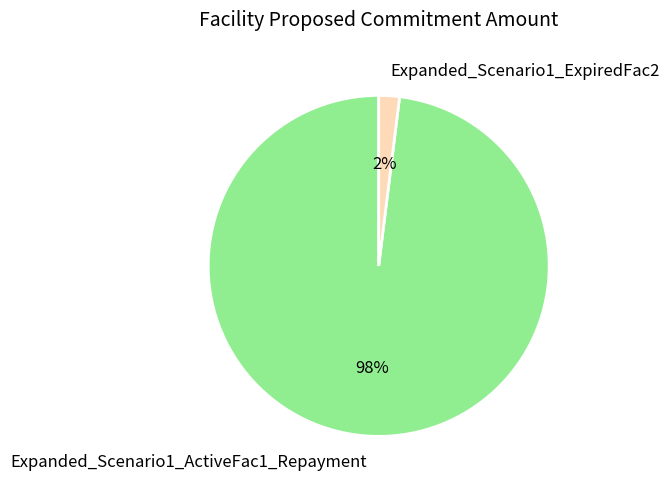

Do Expanded_Scenario1_ActiveFac1_Repayment and Expanded_Scenario1_ExpiredFac2 together represent more than half of the pie?

Yes